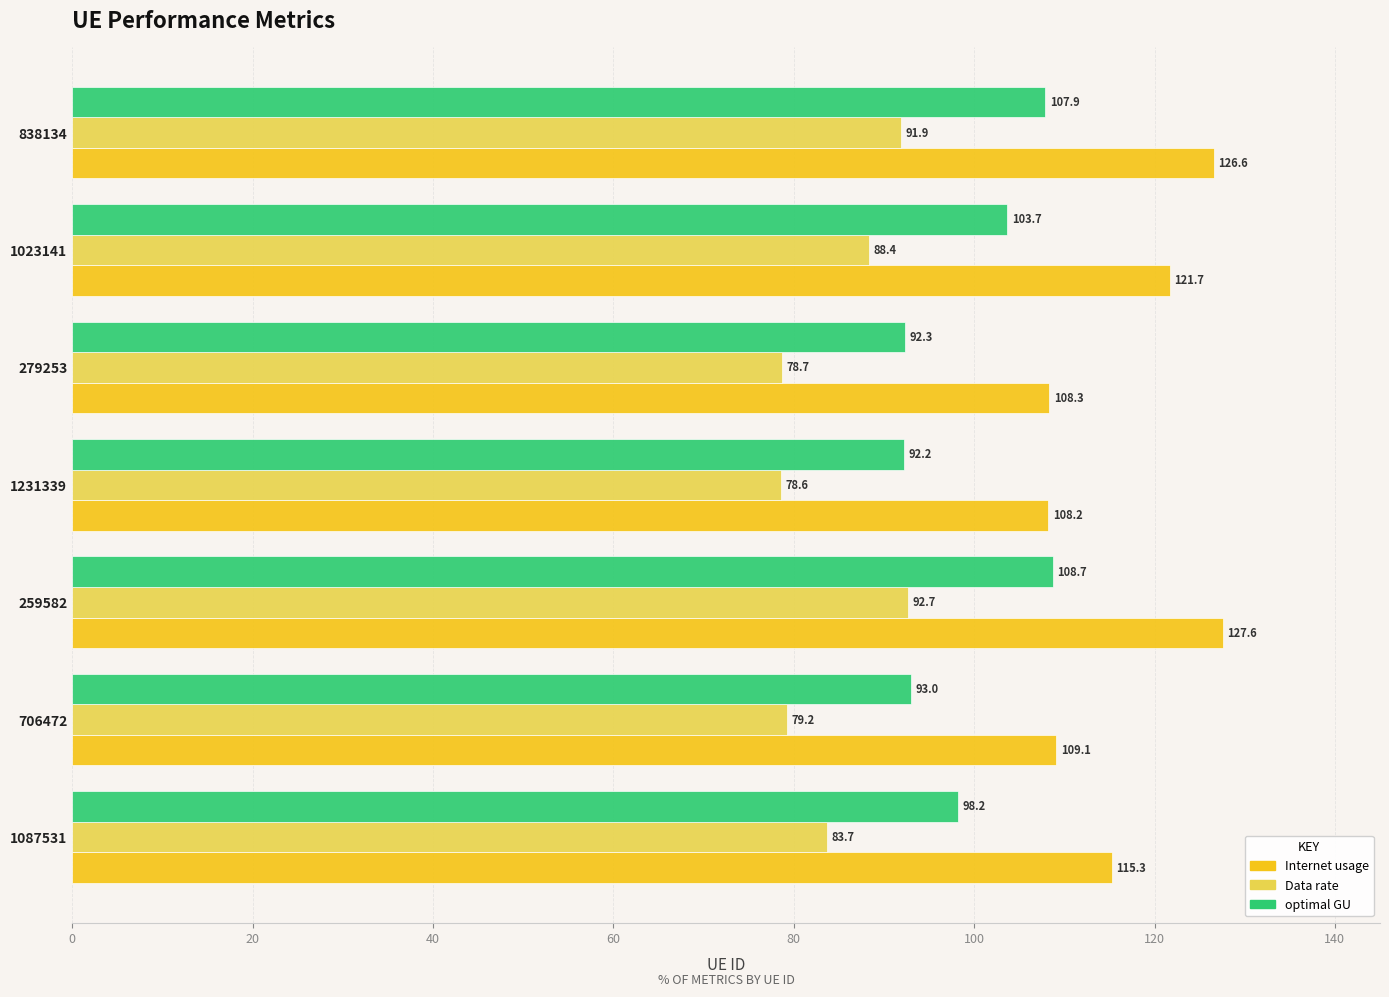

Rank the series by their average value, from highest to lowest.

Internet usage, optimal GU, Data rate